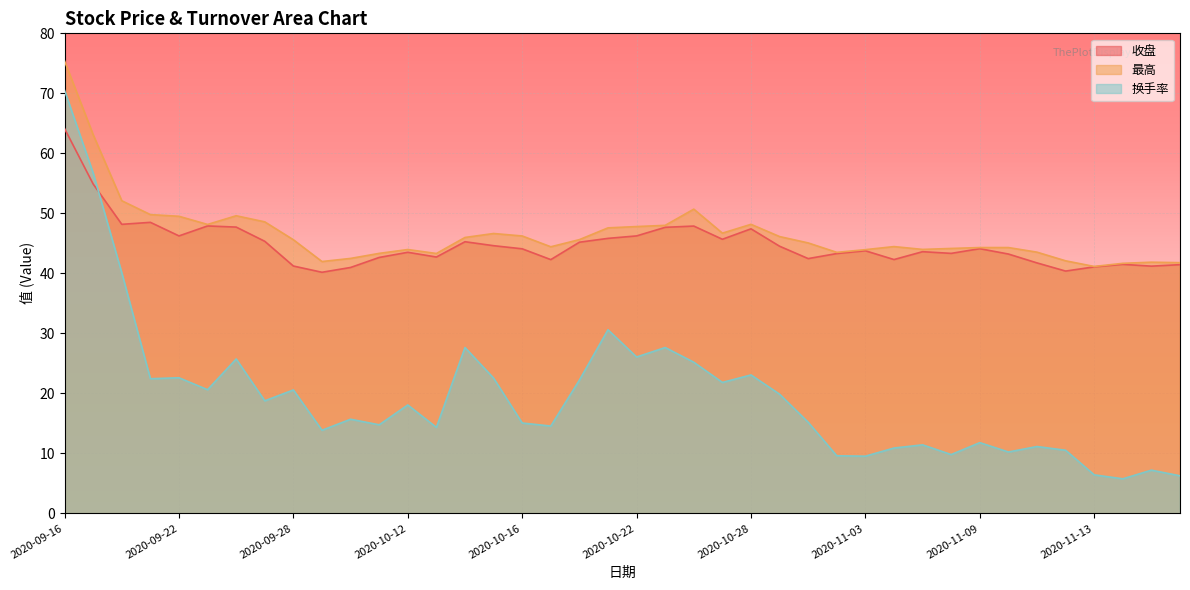

At which category does 收盘 reach its first local peak?

2020-09-21